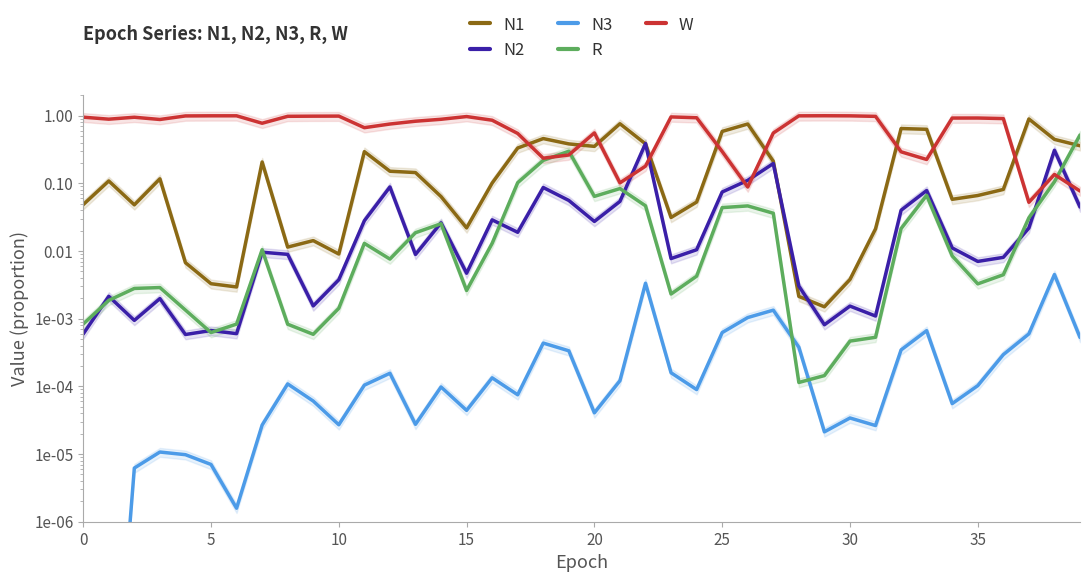

True or false: N2 has a value of 0.1 at 38.

False